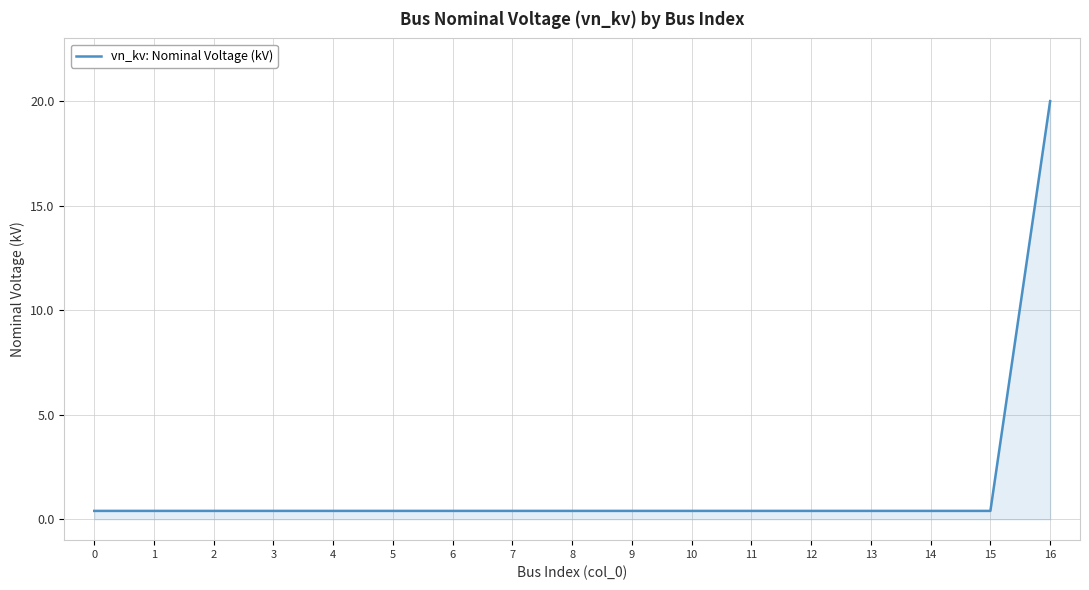

What is the greatest value displayed?

20.0